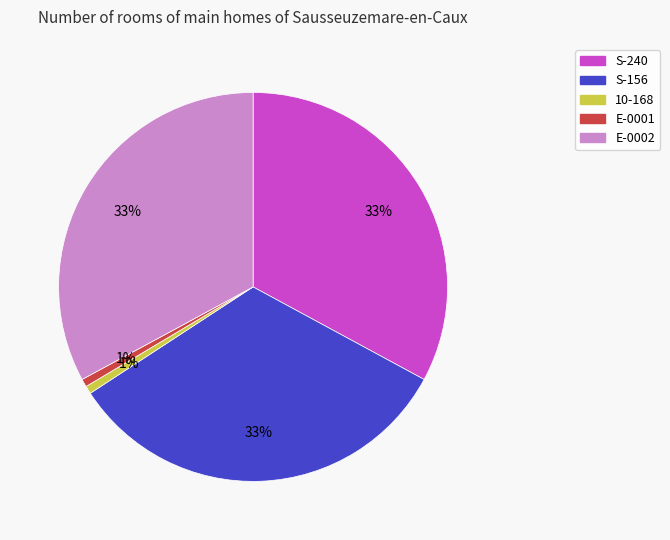

How many segments does this pie chart have?

5